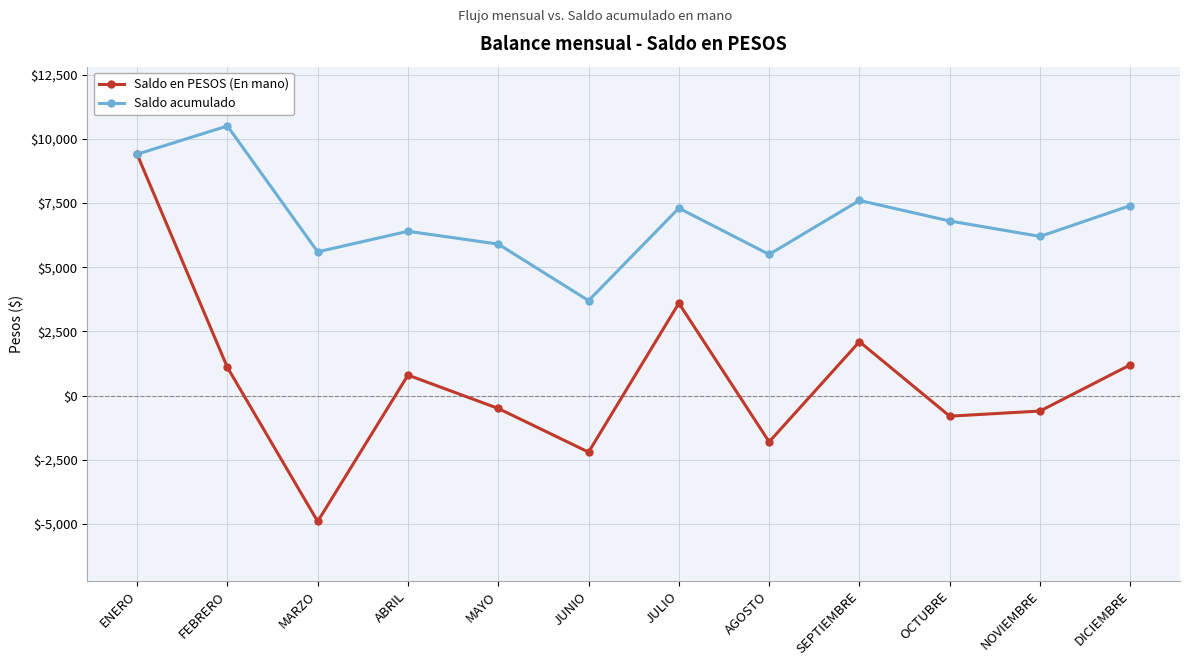

Reading left to right, what are all the values shown in this chart?

Saldo en PESOS (En mano): ENERO=9400	FEBRERO=1100	MARZO=-4900	ABRIL=800	MAYO=-500	JUNIO=-2200	JULIO=3600	AGOSTO=-1800	SEPTIEMBRE=2100	OCTUBRE=-800	NOVIEMBRE=-600	DICIEMBRE=1200
Saldo acumulado: ENERO=9400	FEBRERO=10500	MARZO=5600	ABRIL=6400	MAYO=5900	JUNIO=3700	JULIO=7300	AGOSTO=5500	SEPTIEMBRE=7600	OCTUBRE=6800	NOVIEMBRE=6200	DICIEMBRE=7400